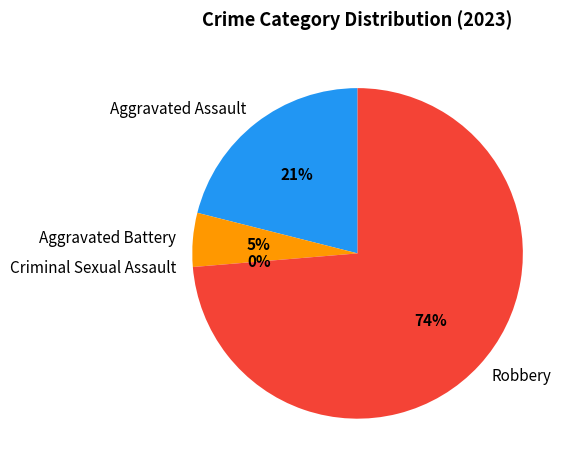

Which slice is the smallest?

Criminal Sexual Assault